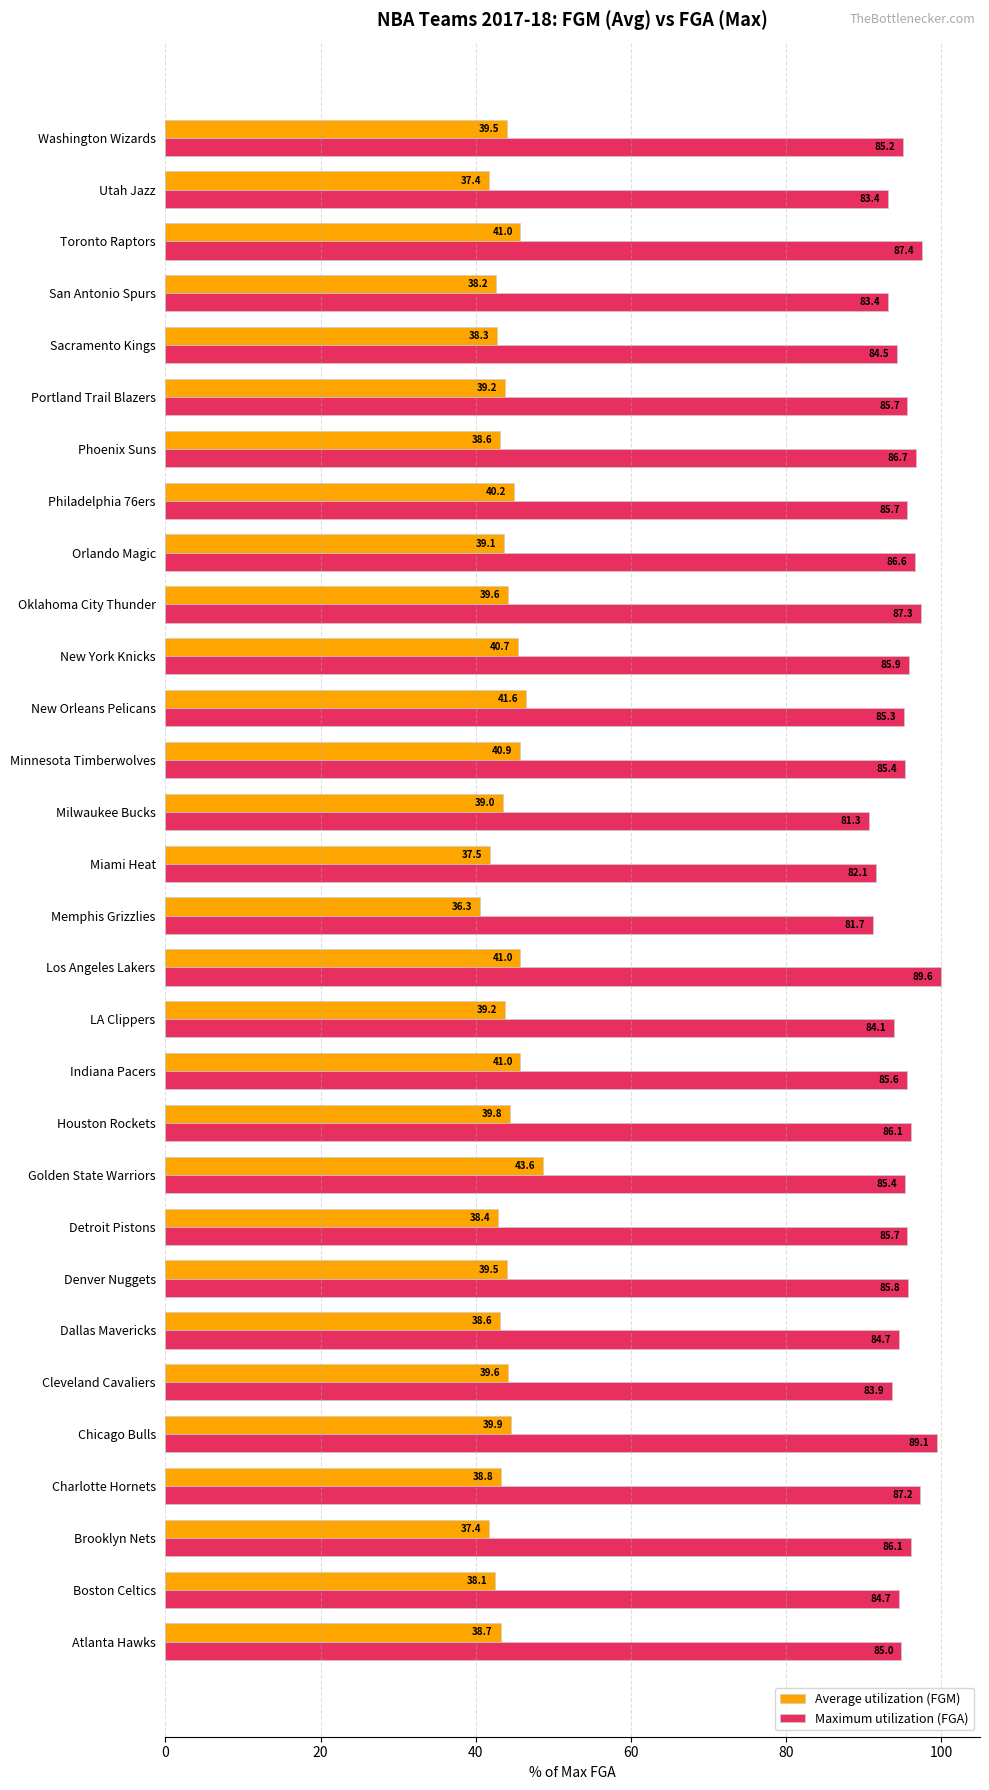

What are all the series names shown in the legend?

Average utilization (FGM), Maximum utilization (FGA)